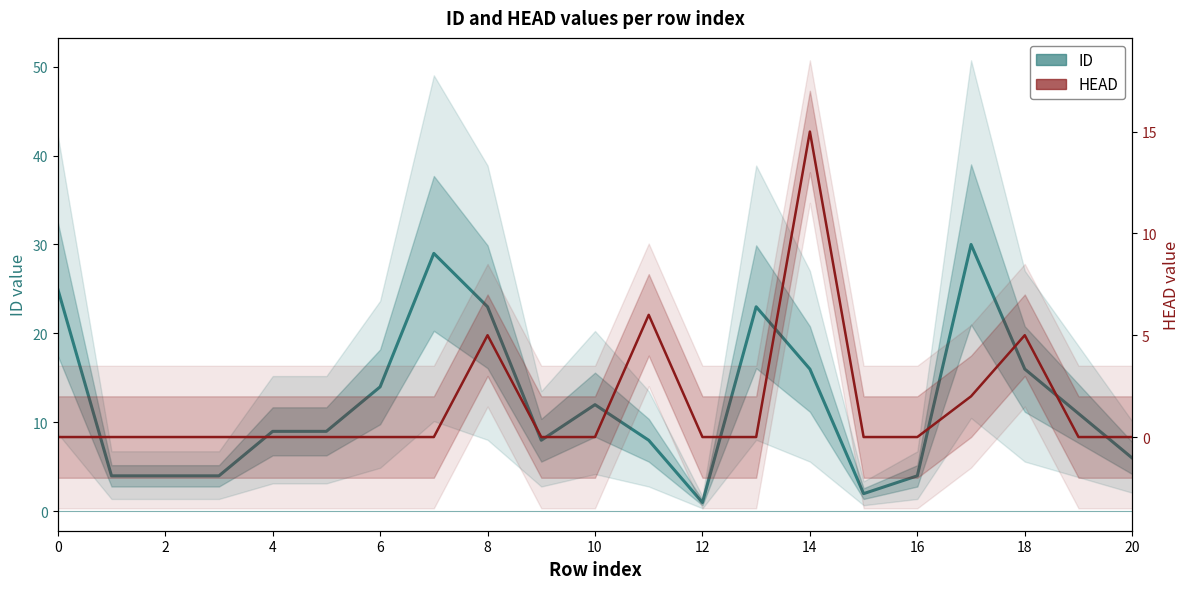

What are all the series names shown in the legend?

ID, HEAD